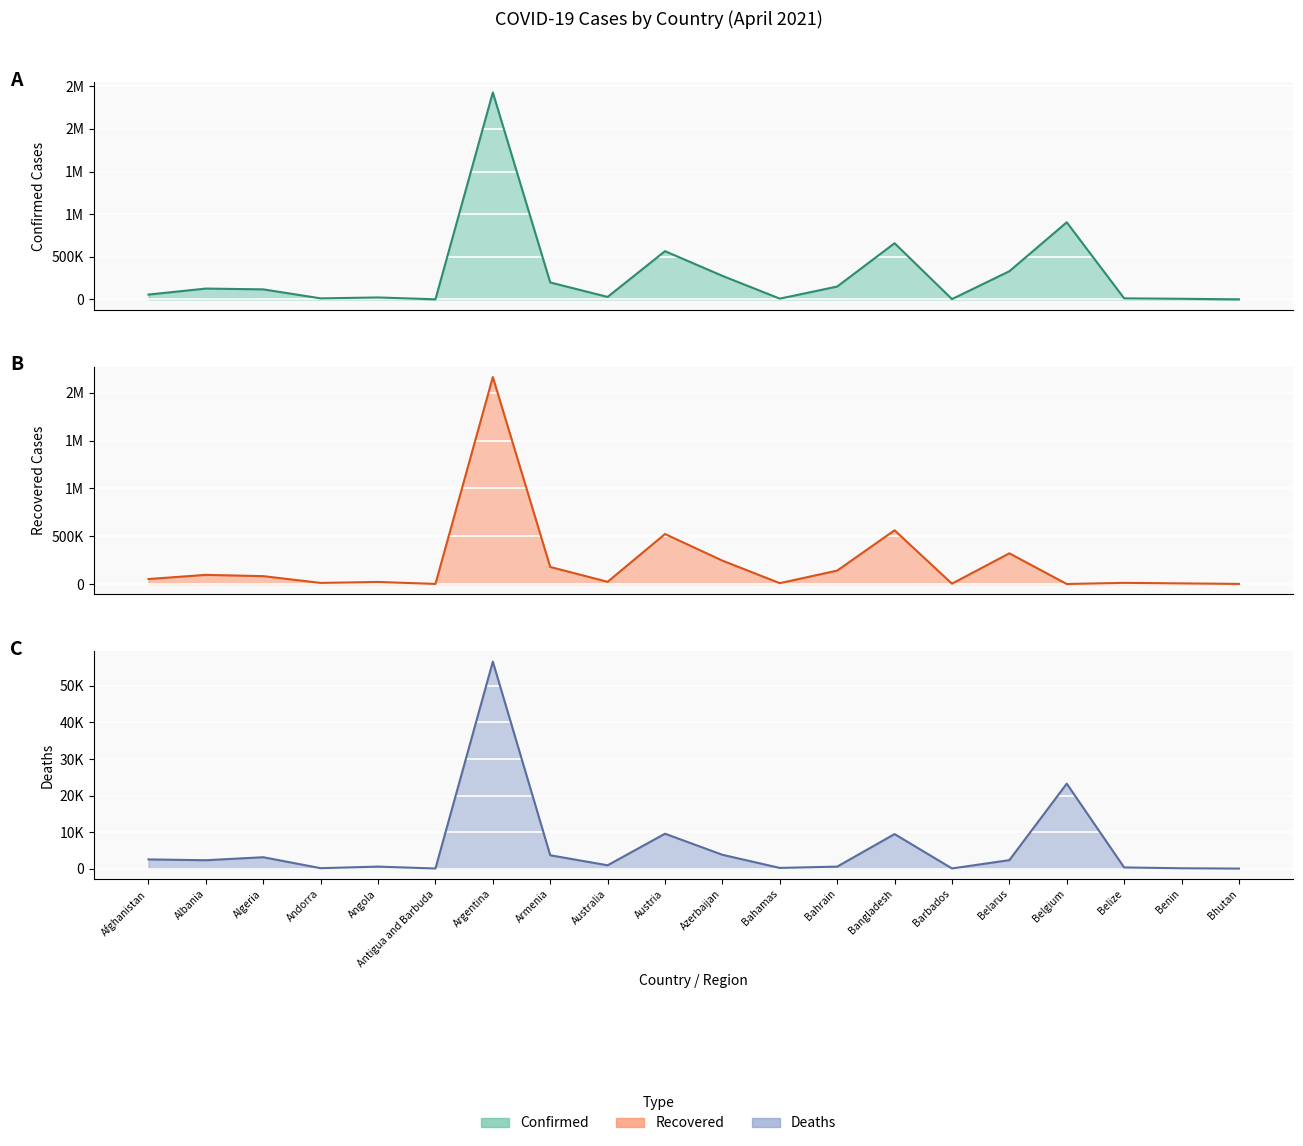

Reading right to left, list all the values displayed in this chart.

Confirmed: 900	7313	12477	904673	330536	3691	659278	150811	9270	276464	566008	29379	198898	2428029	1173	22885	12328	117879	127192	56873
Recovered: 874	6452	12102	0	320844	3557	561639	140125	8729	244540	522774	23049	178227	2164045	885	21489	11570	82096	95600	51940
Deaths: 1	93	318	23247	2314	43	9447	545	189	3780	9546	909	3647	56634	29	547	117	3112	2291	2512